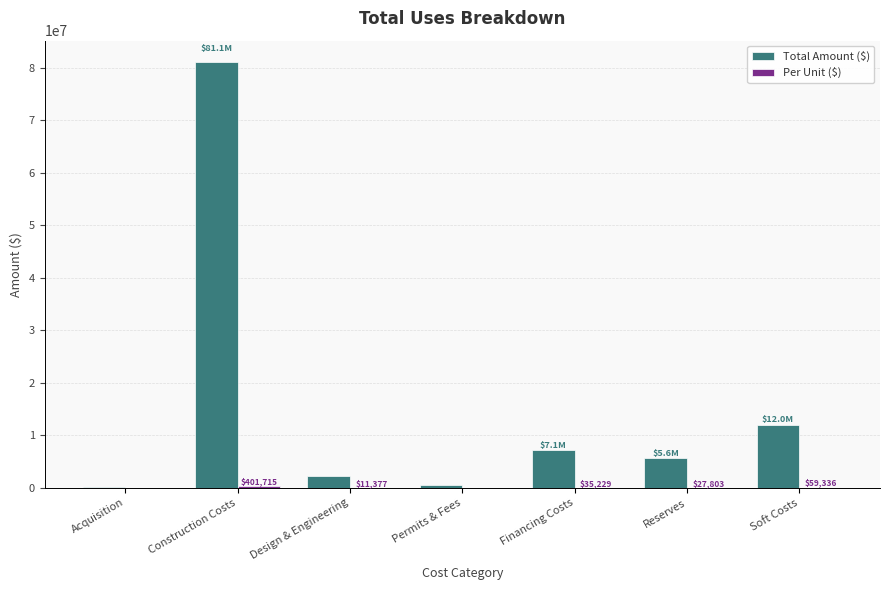

What is the sum of all Total Amount ($) values?

108965129